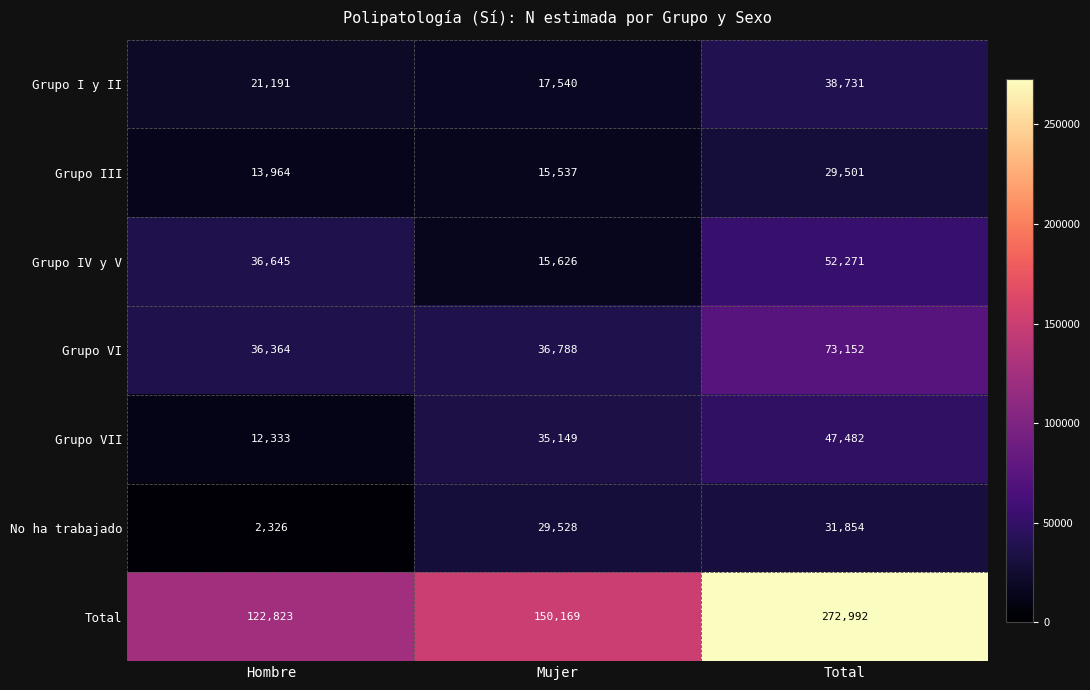

What is the difference between the maximum and minimum values in the Total series?

150169